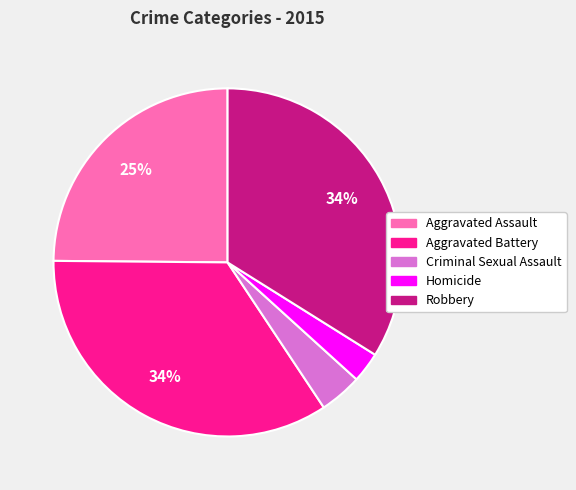

True or false: Aggravated Battery accounts for 34% of the total.

True